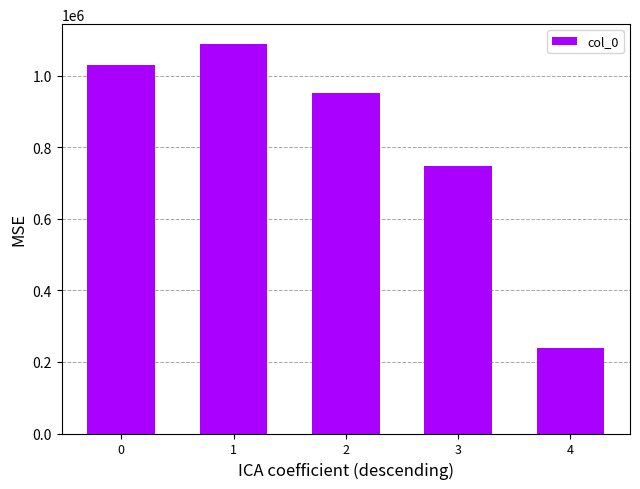

Is it true that the value at 1 is 1089348?

True